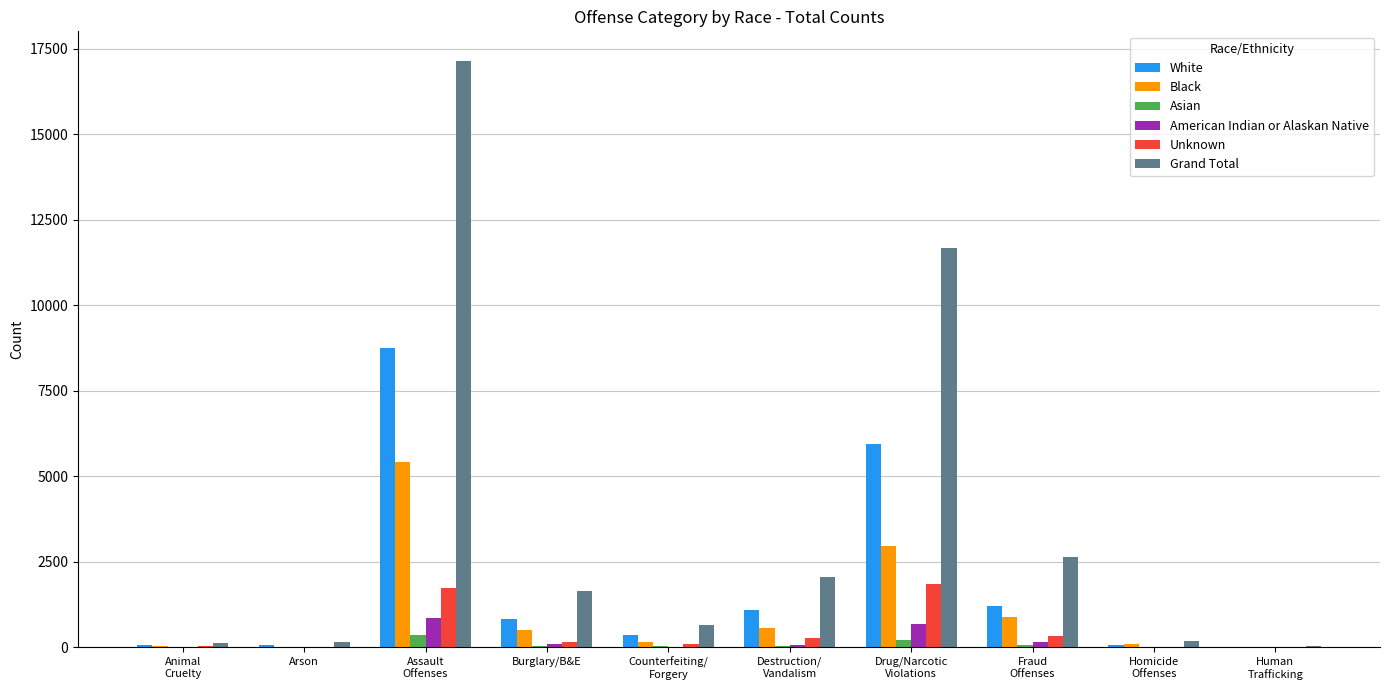

The value of Black at Assault
Offenses is 7051. True or false?

False